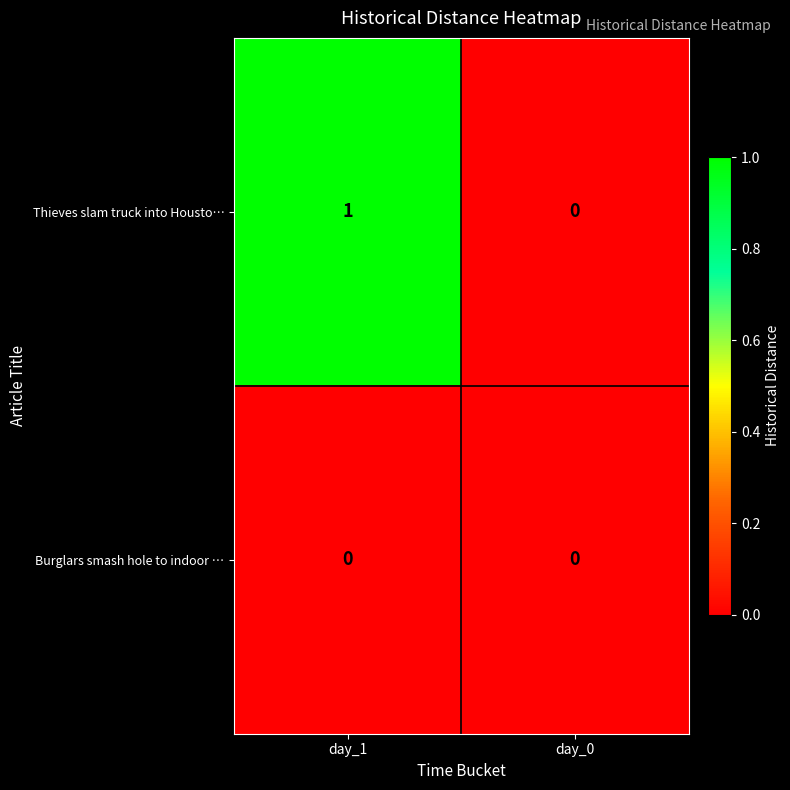

Rank the series by their average value, from highest to lowest.

Thieves slam truck into Housto…, Burglars smash hole to indoor …